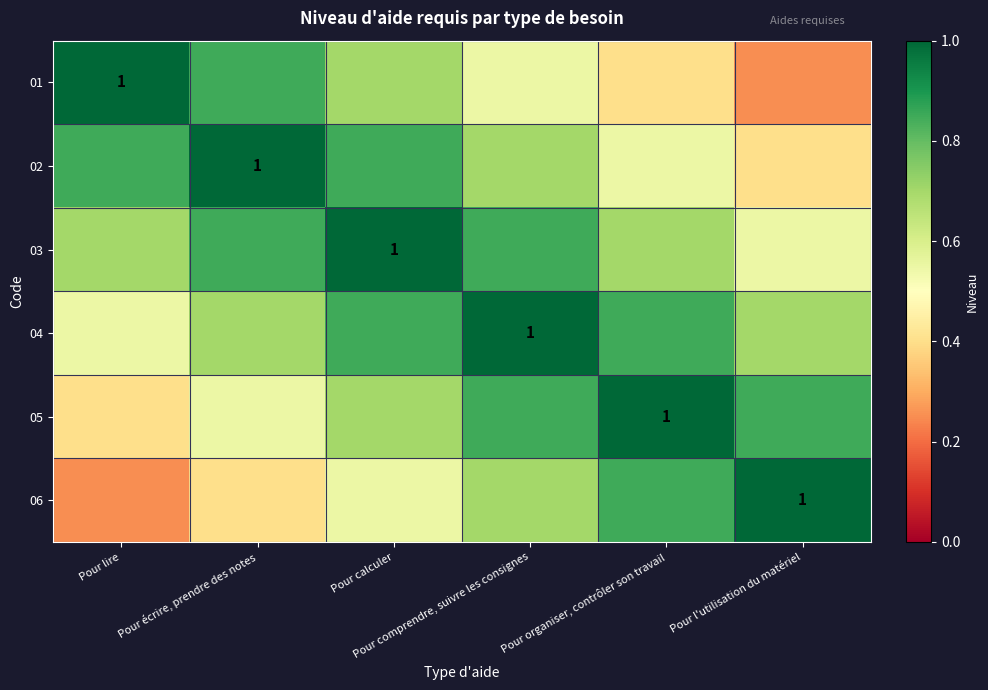

What is the total value across all series at Pour organiser, contrôler son travail?

4.3